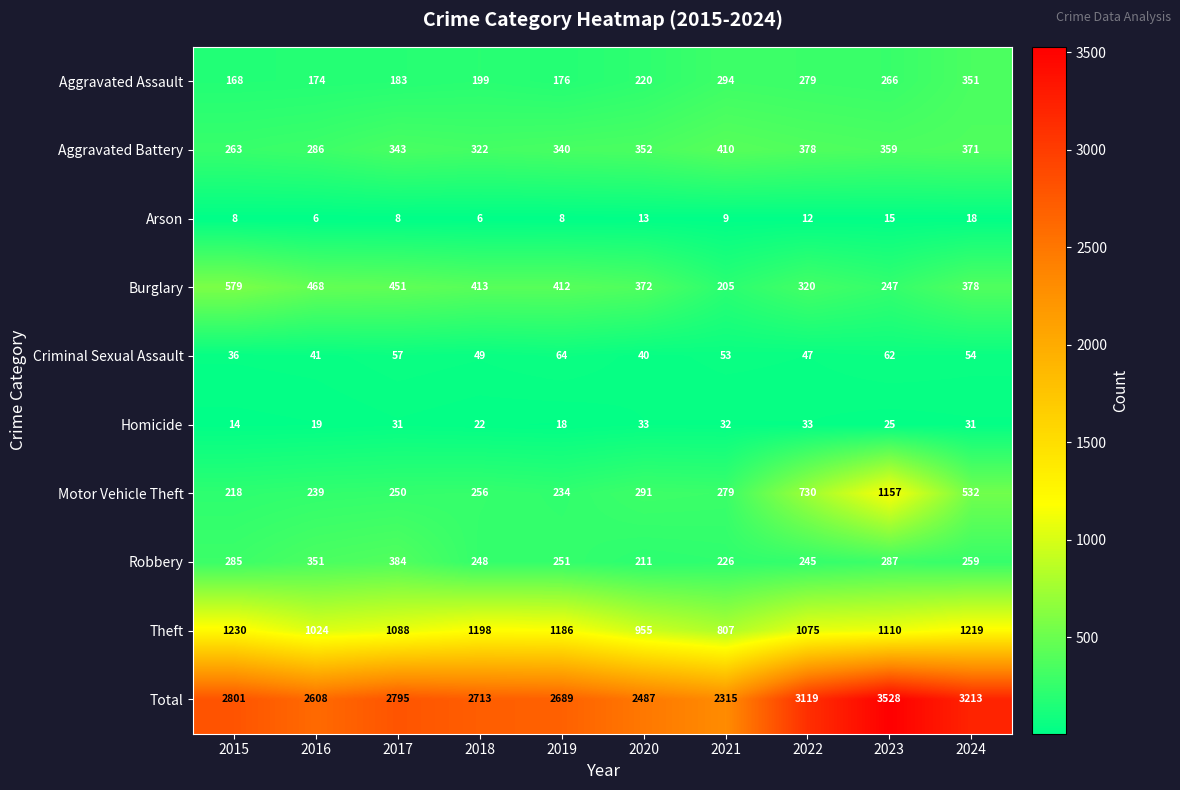

What is the minimum value shown in the chart?

6